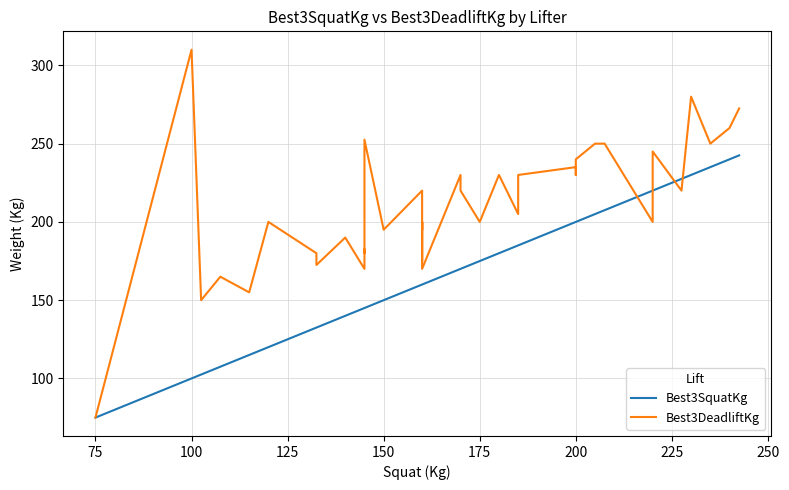

What are all the series names shown in the legend?

Best3SquatKg, Best3DeadliftKg